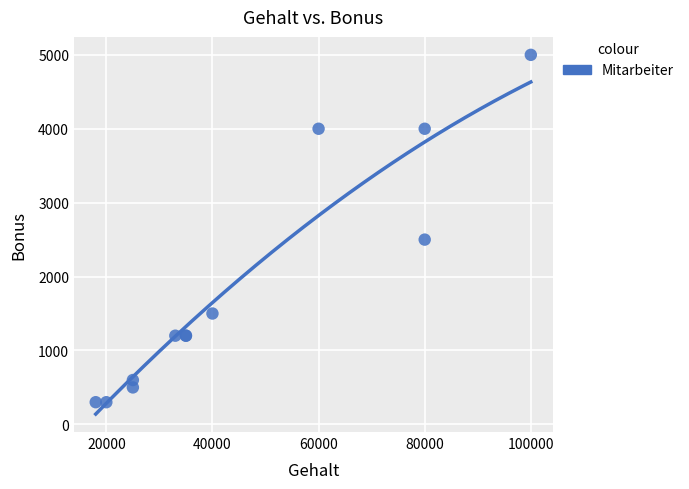

What Y value in the scatter plot is closest to 2650?

2500